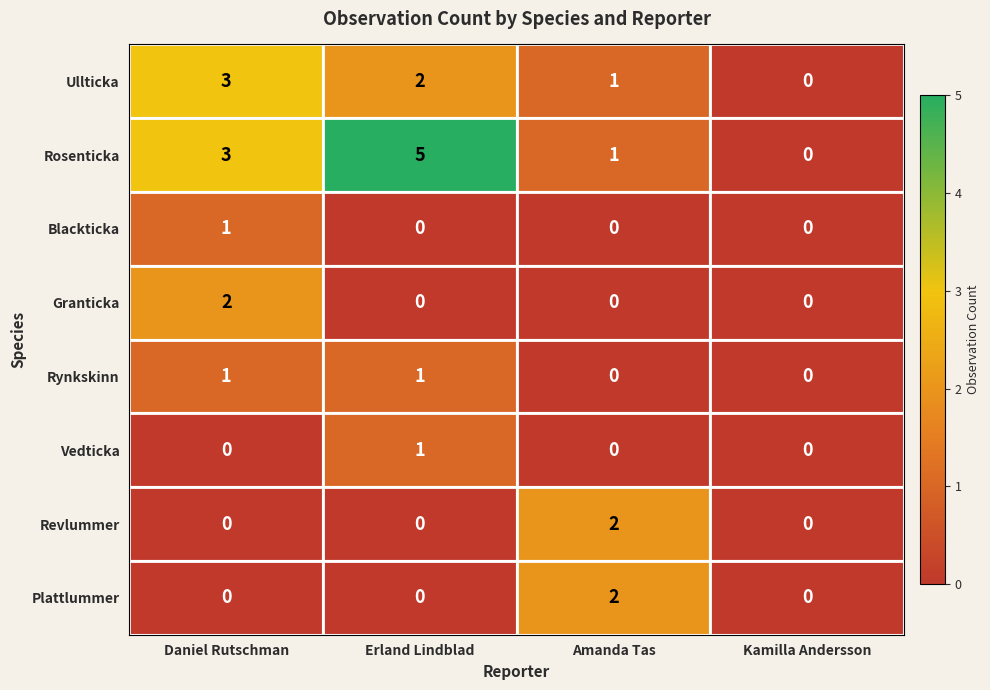

The value of Blackticka at Daniel Rutschman is 1. True or false?

True